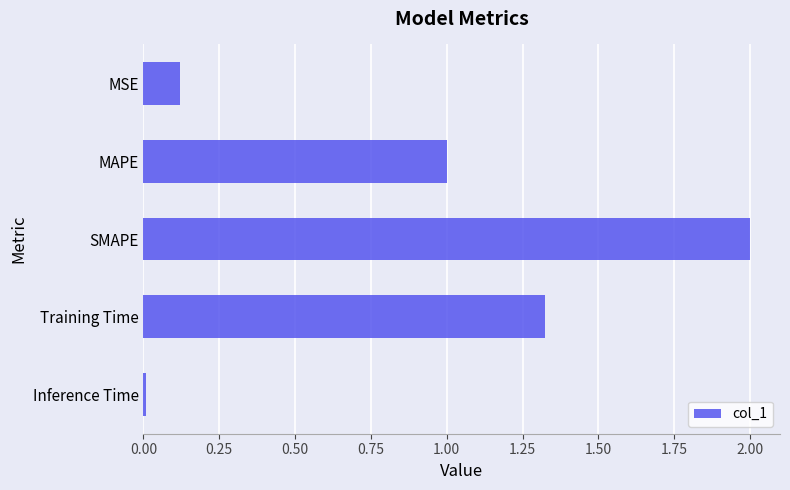

The value at SMAPE is 2.0. True or false?

True